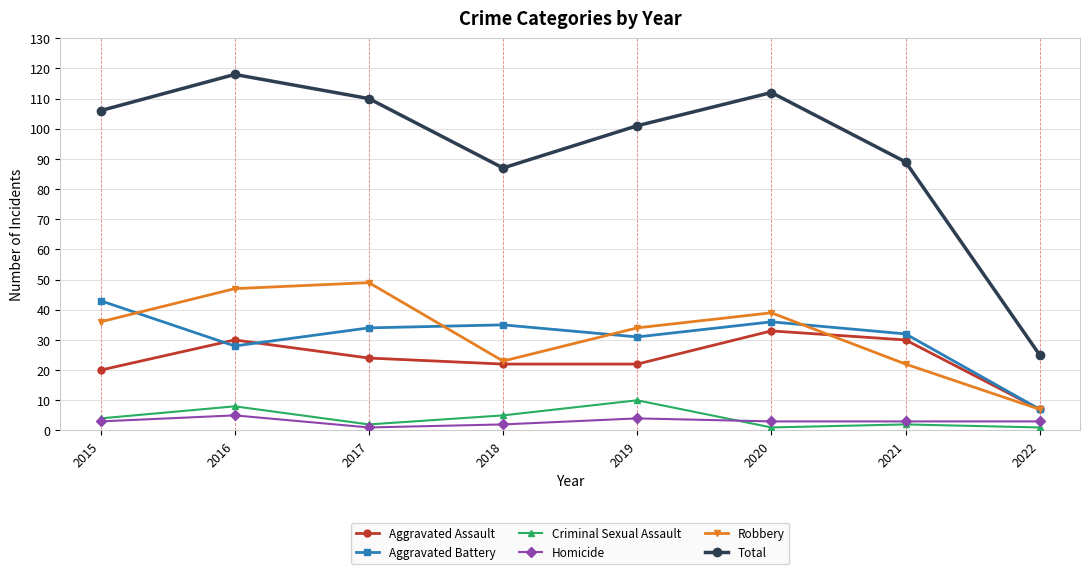

What is the approximate value of Criminal Sexual Assault at 2021?

2